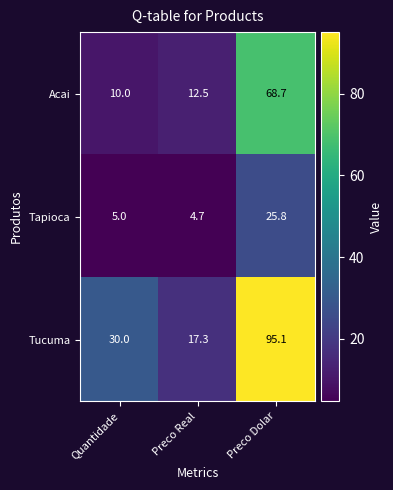

Reading left to right, list all the values displayed in this chart.

Acai: Quantidade=10.0	Preco Real=12.5	Preco Dolar=68.7
Tapioca: Quantidade=5.0	Preco Real=4.7	Preco Dolar=25.8
Tucuma: Quantidade=30.0	Preco Real=17.3	Preco Dolar=95.1